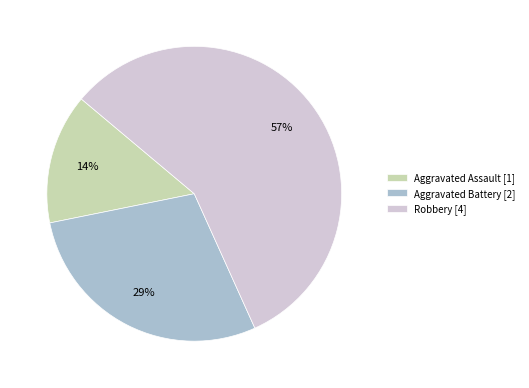

Between Aggravated Battery and Aggravated Assault, which is larger?

Aggravated Battery